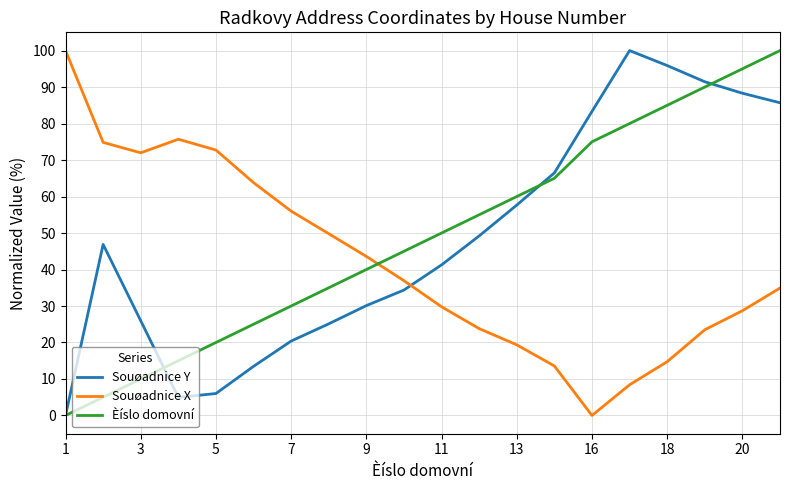

How many positive values does the Souøadnice Y series have?

19